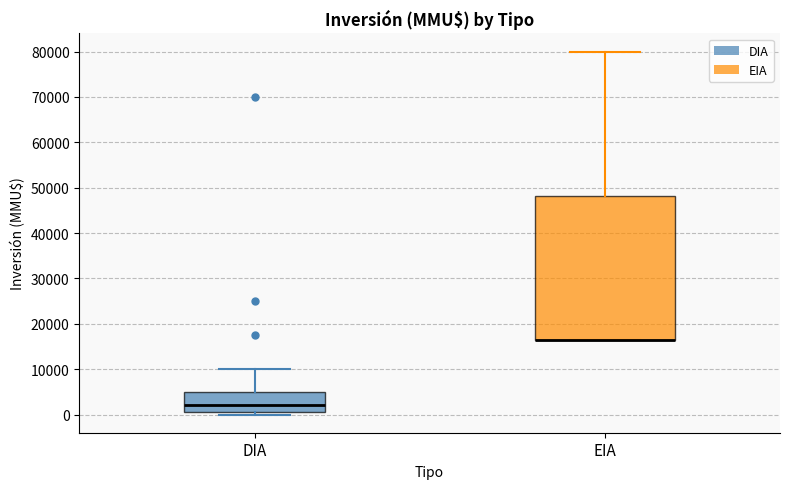

Where is the lower edge of the box for EIA on the y-axis? The values are not printed on the chart, so give them approximately, as read against the axis.

17000